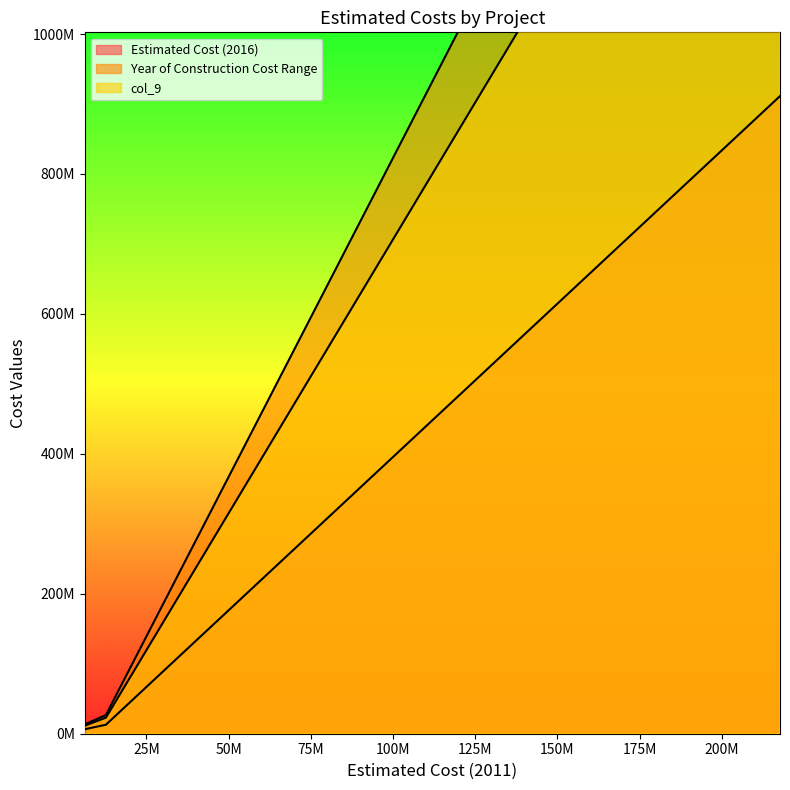

The value of col_9 at Franklin Blvd. is 3239747.8. True or false?

False